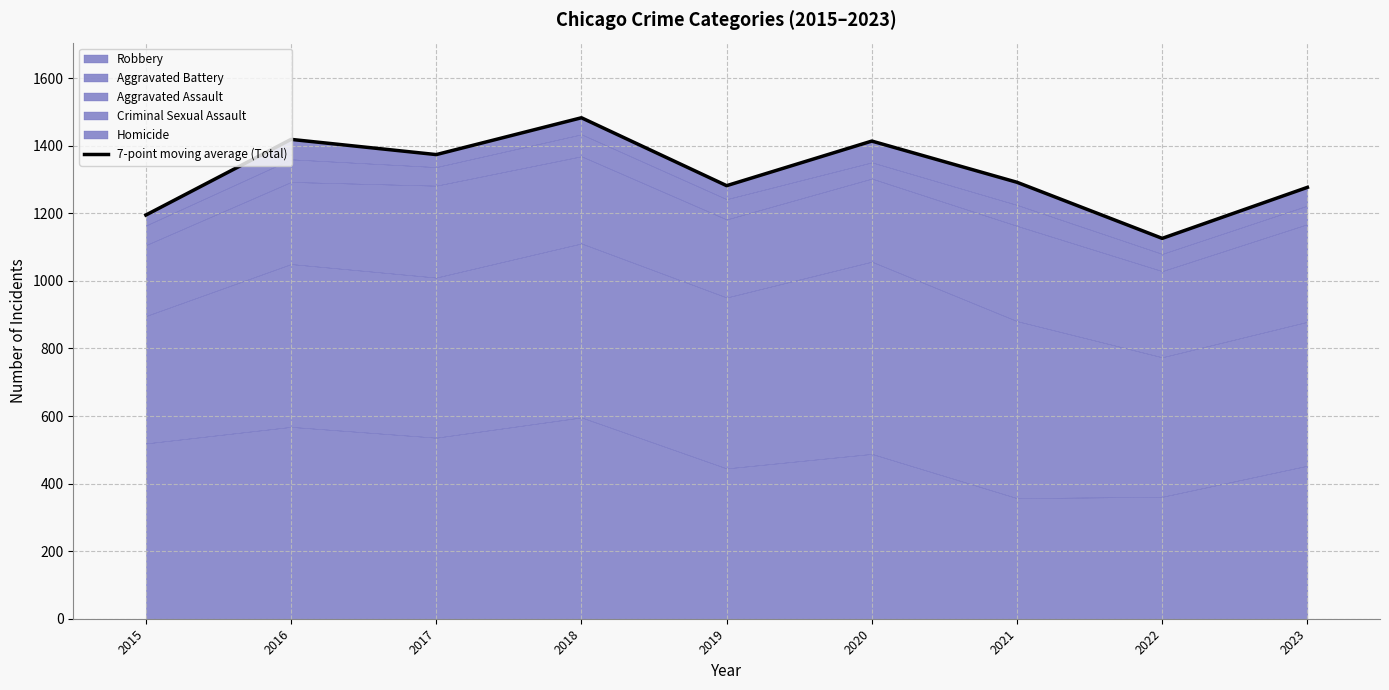

What is the approximate value at 2019, to the nearest 5?

1280